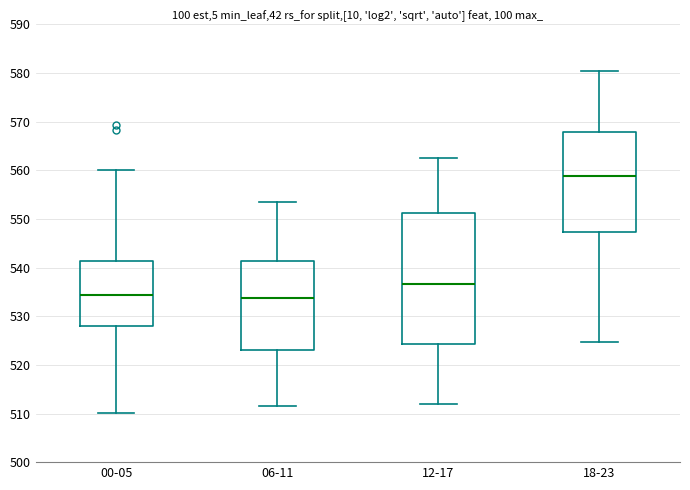

Where does the lower whisker of the box for 12-17 end on the y-axis? The values are not printed on the chart, so give them approximately, as read against the axis.

512